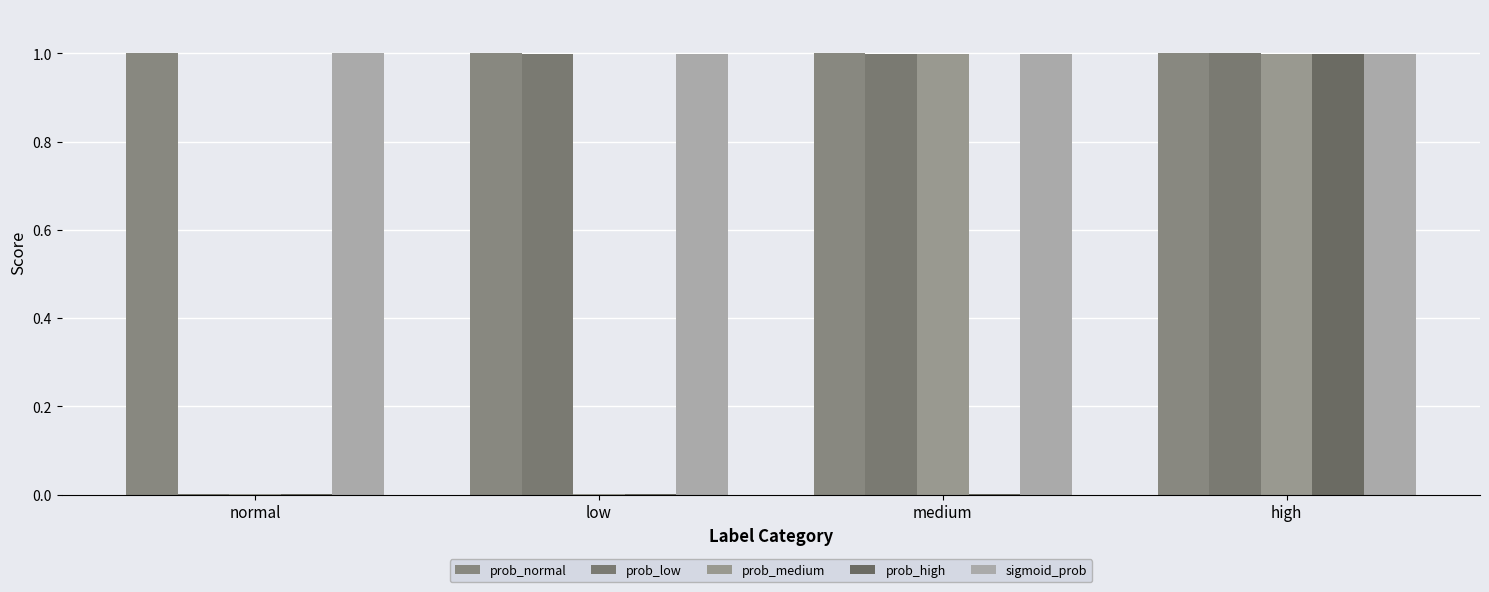

Reading left to right, extract all data points from this chart.

prob_normal: 1.0	1.0	1.0	1.0
prob_low: 0.0	1.0	1.0	1.0
prob_medium: 0.0	0.0	1.0	1.0
prob_high: 0.0	0.0	0.0	1.0
sigmoid_prob: 1.0	1.0	1.0	1.0